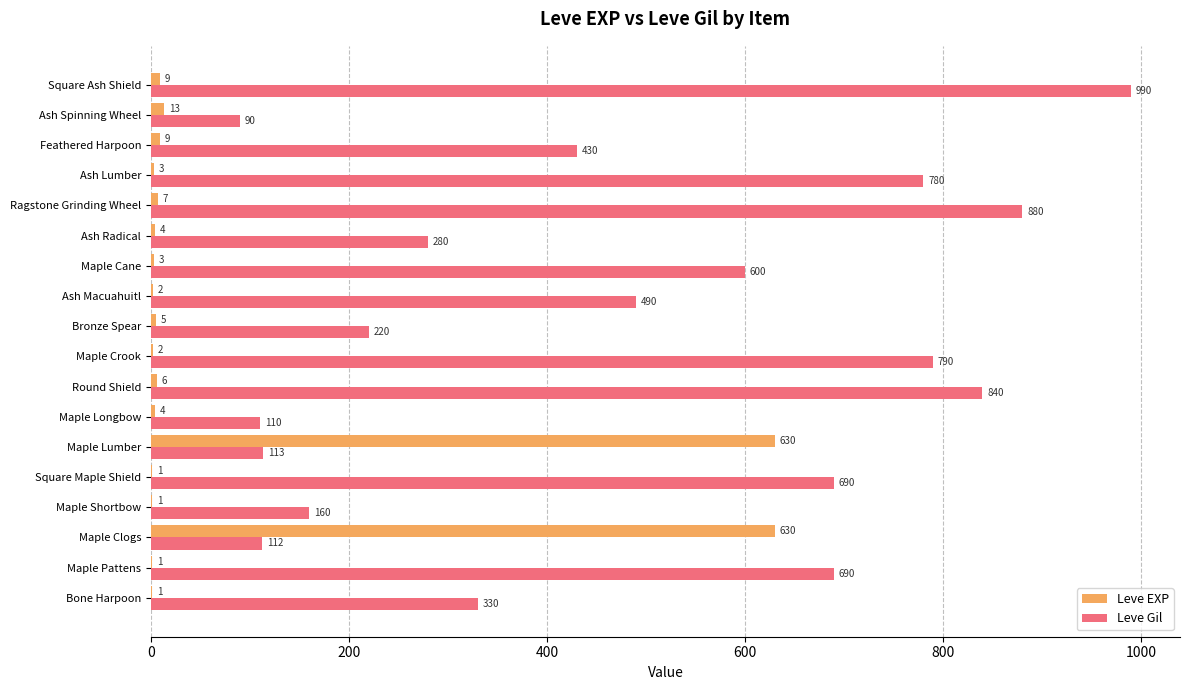

Which label corresponds to the largest value in the chart?

Square Ash Shield